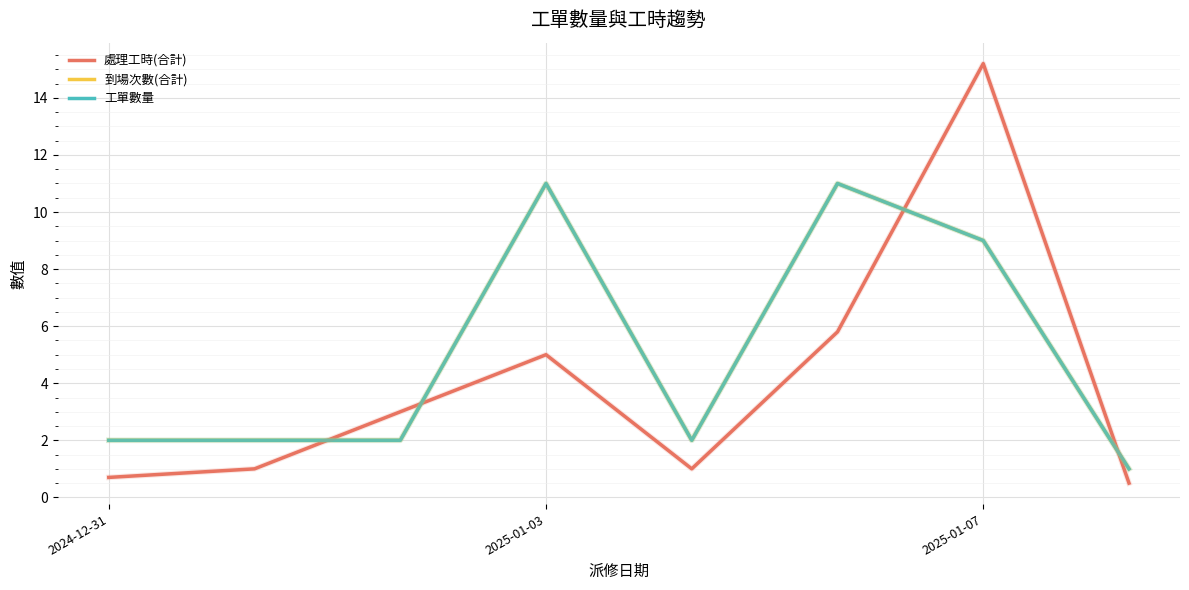

Is this an area chart (filled region under the line)?

No